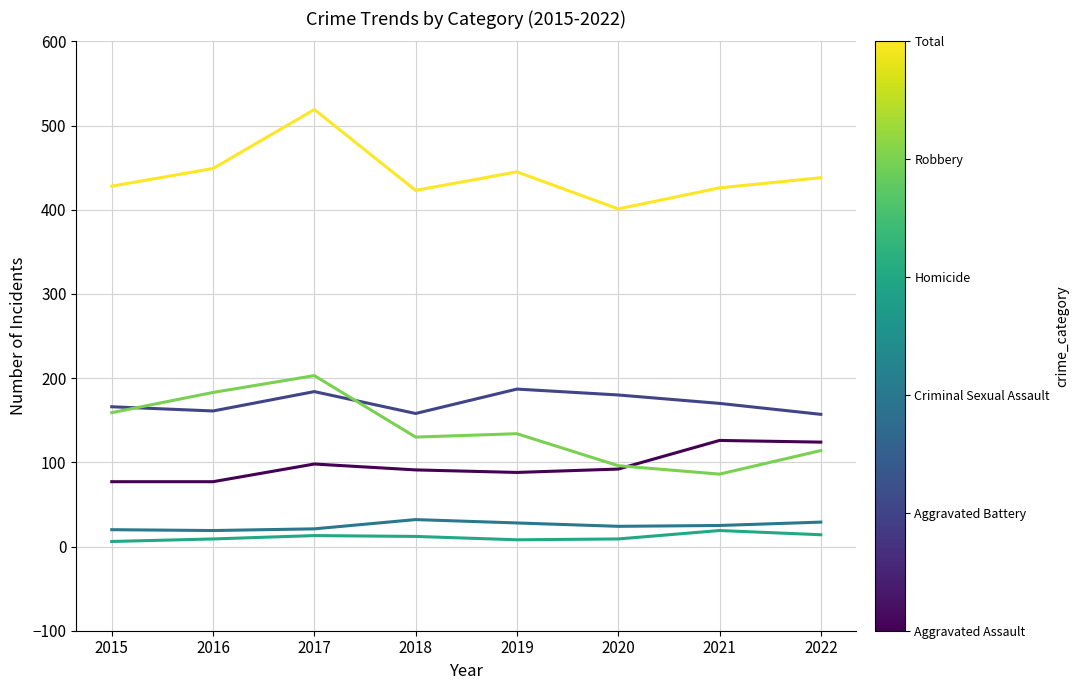

What is the spread (max minus min) of values at 2022?

424